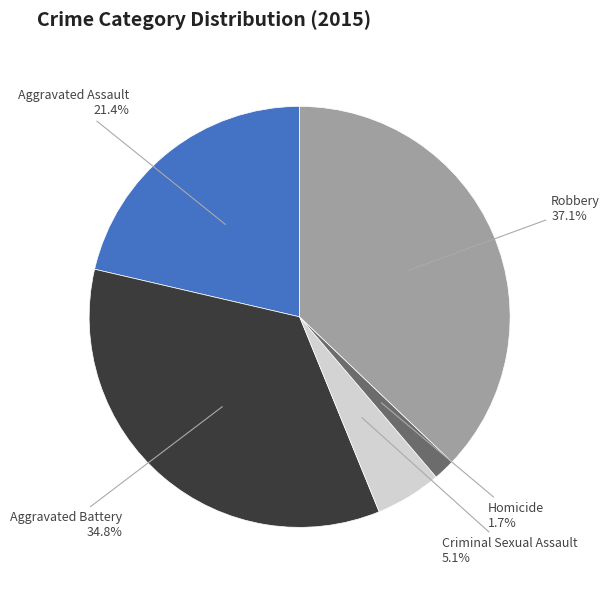

How many slices are in this pie chart?

5